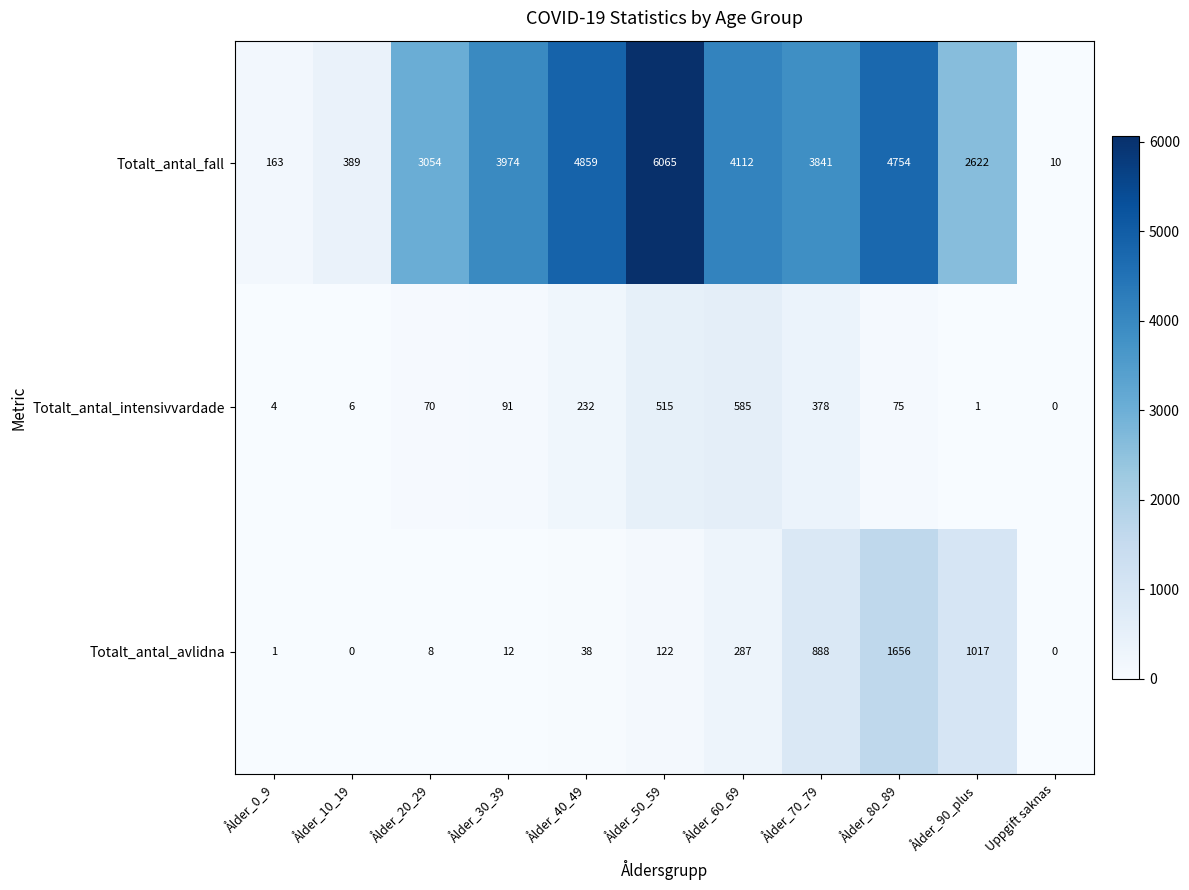

How many distinct data groups are displayed?

3